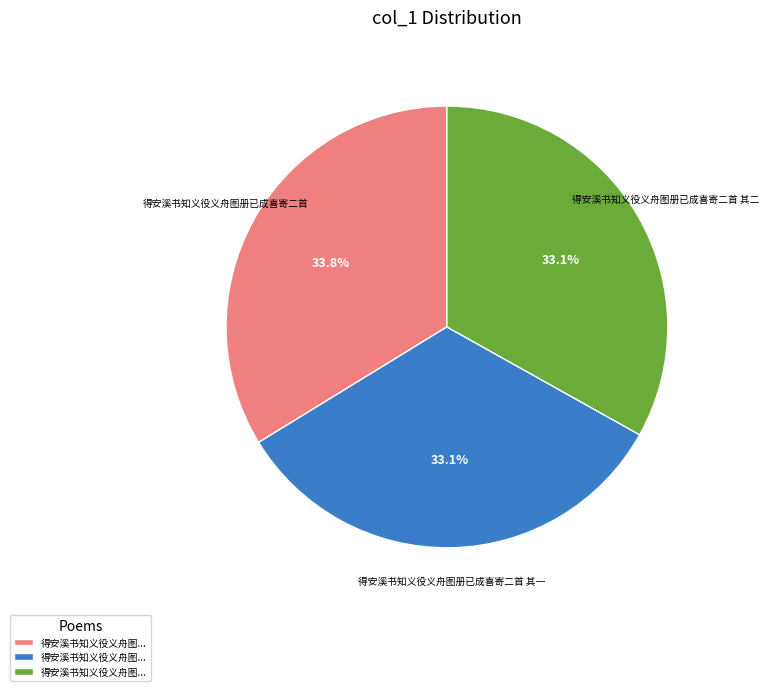

Is there any slice that represents more than half of the pie?

No